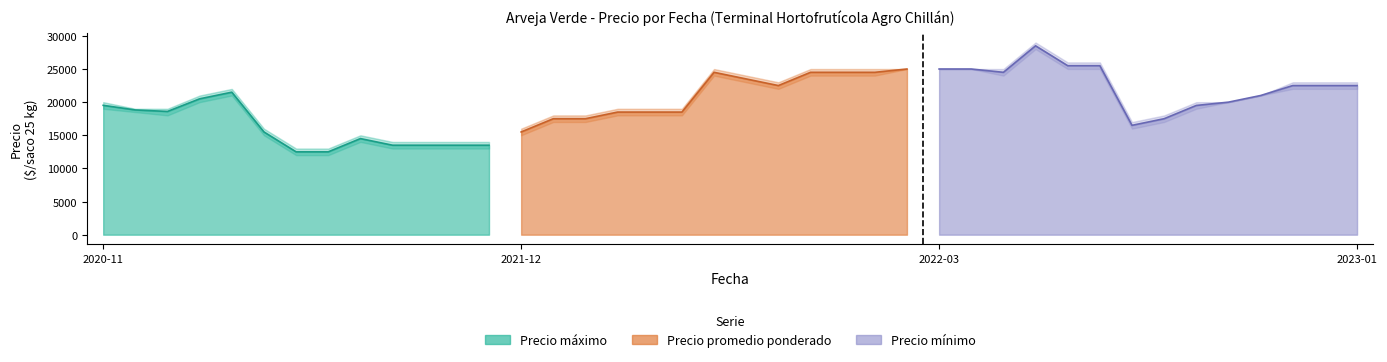

True or false: Precio promedio ponderado has more than 0 points higher than both neighbors.

True